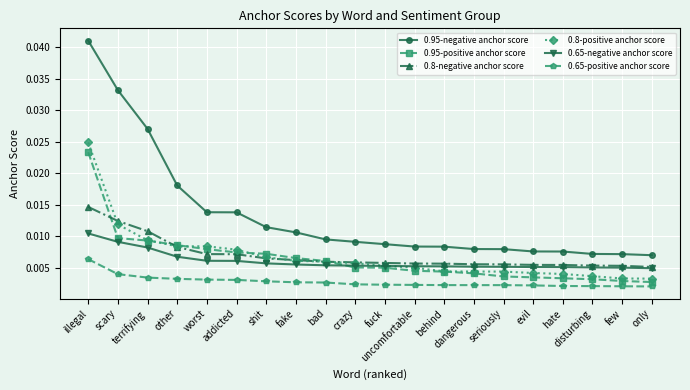

Is this an area chart (filled region under the line)?

No